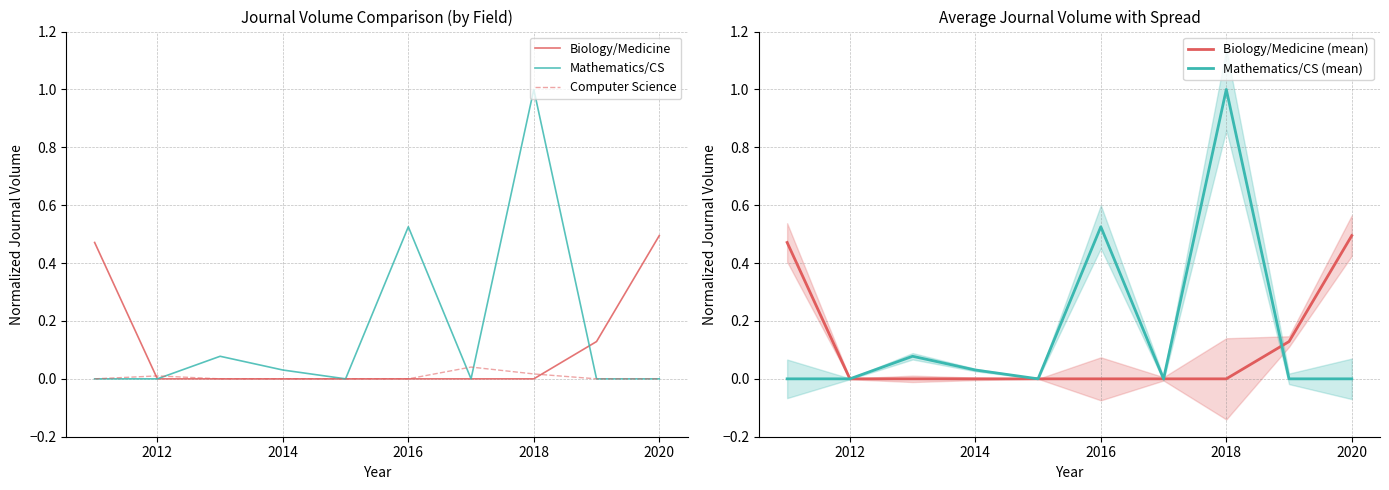

Is it true that Biology/Medicine equals 0.8 at 2020?

False